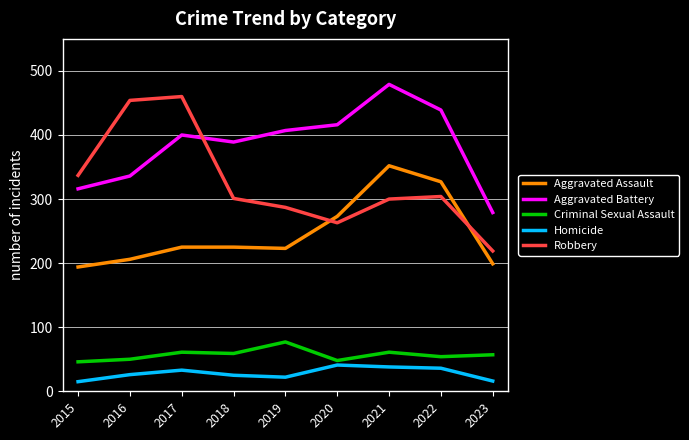

What is the maximum value shown in the chart?

479